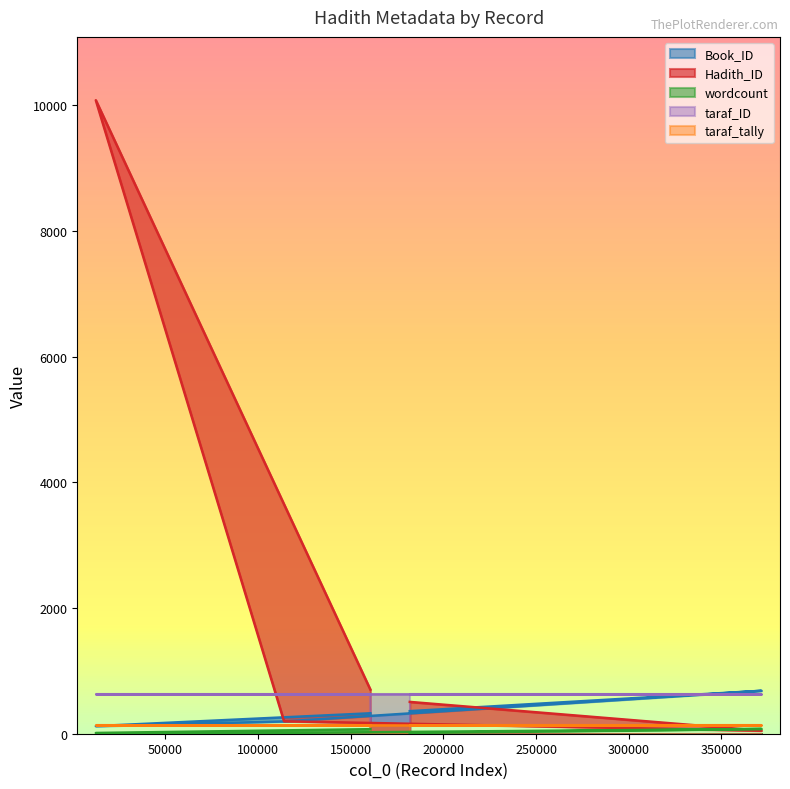

True or false: wordcount has a value of 76 at 371653.

True